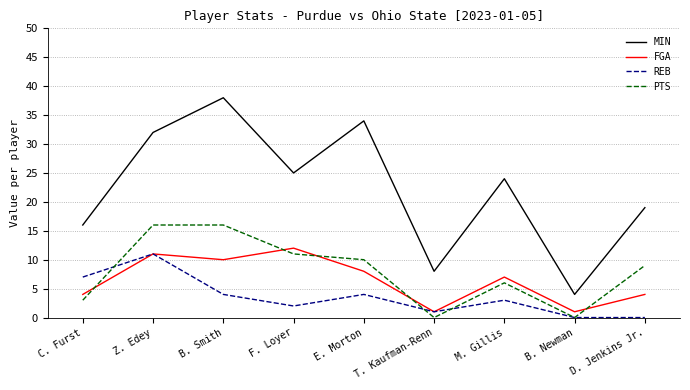

What is the highest value of the MIN series?

38